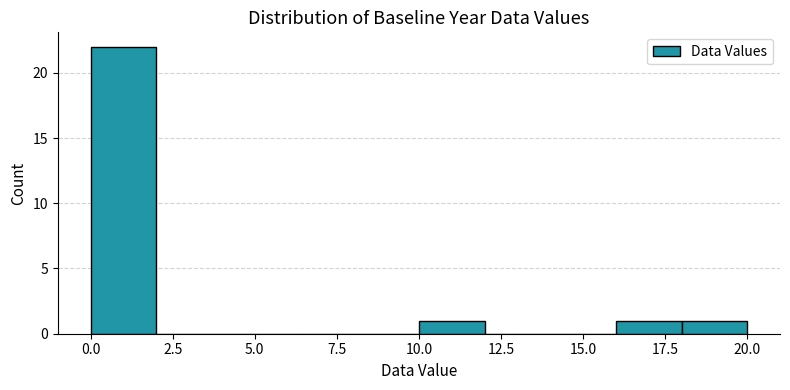

How tall is the bar that spans 10 to 12 on the x-axis? The values are not printed on the chart, so give them approximately, as read against the axis.

1